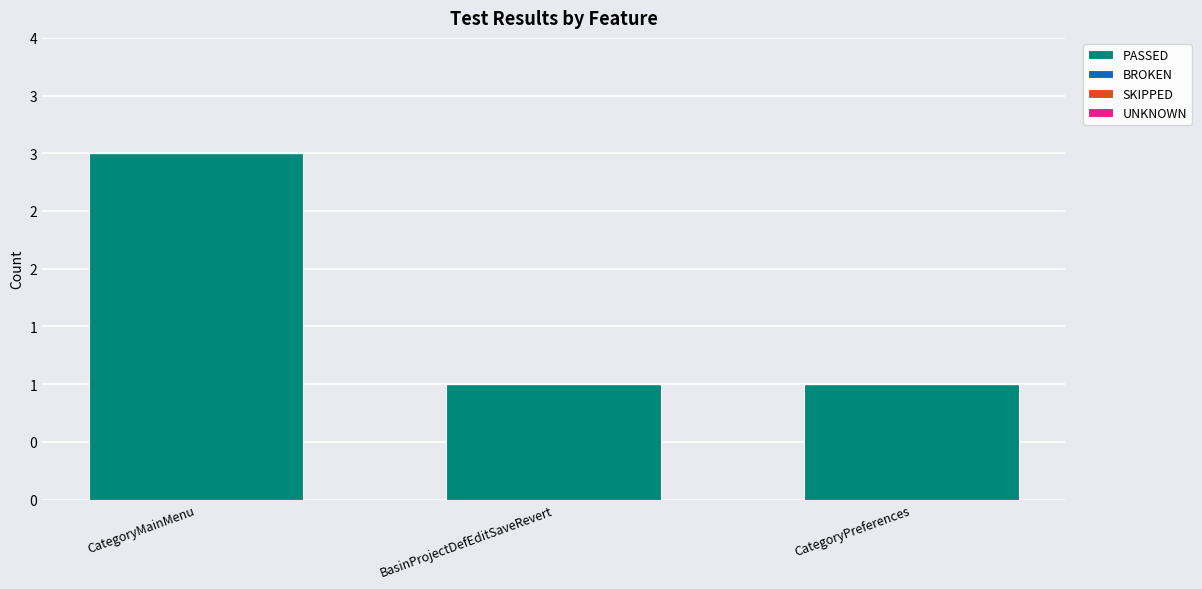

At which category does the chart reach its peak across all series?

CategoryMainMenu